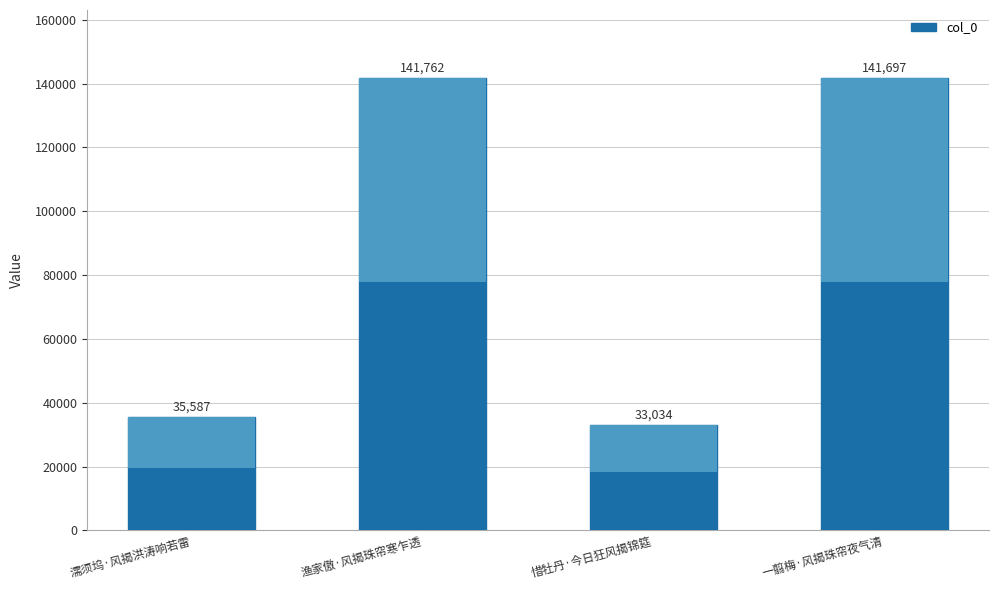

What is the difference between the second highest and second lowest values?

106110